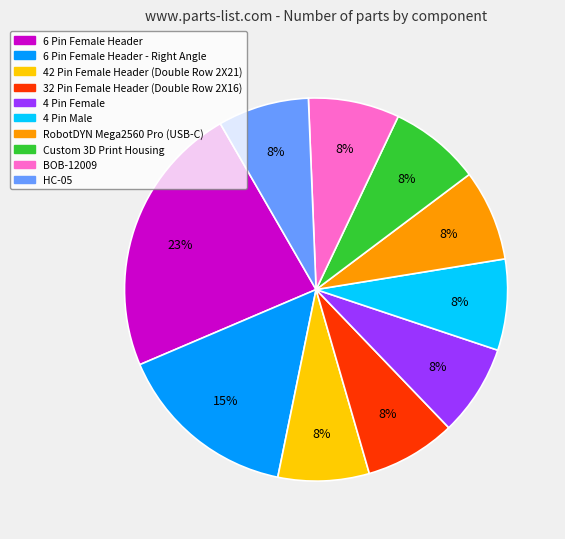

To the nearest percent, what portion does 32 Pin Female Header (Double Row 2X16) represent?

8%